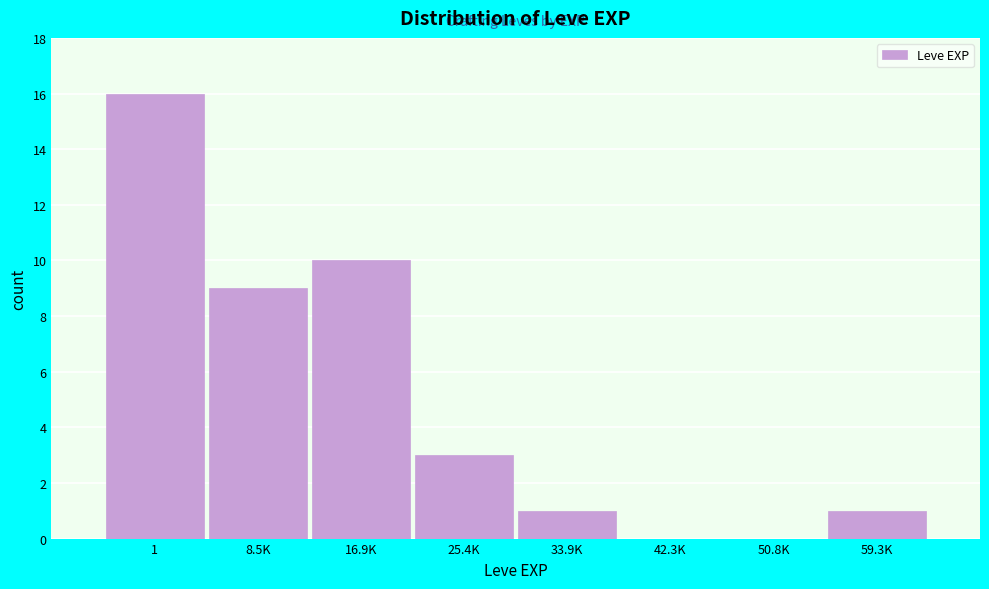

Reading left to right, what are all the values shown in this chart?

1=16	8.5K=9	16.9K=10	25.4K=3	33.9K=1	42.3K=0	50.8K=0	59.3K=1